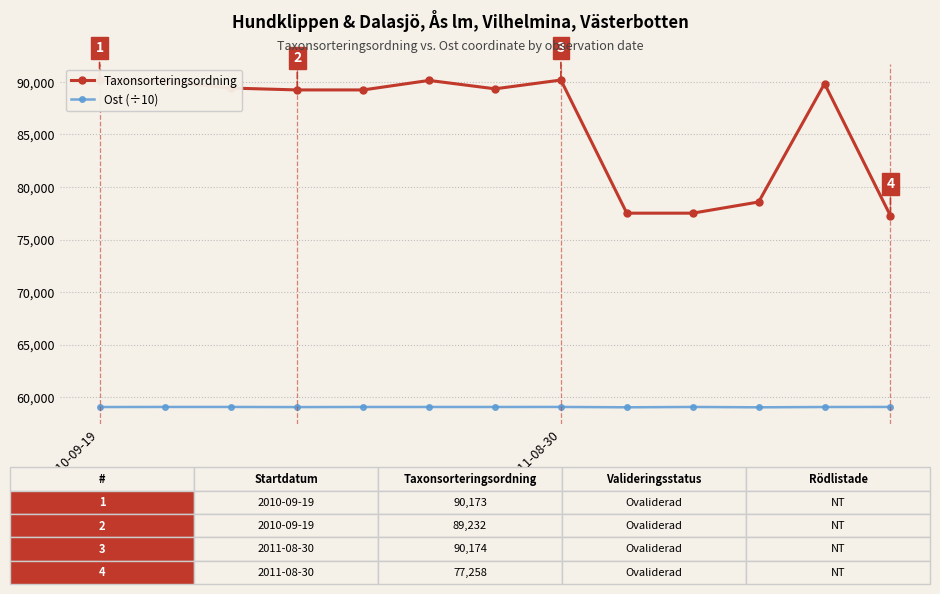

What is the value of the Taxonsorteringsordning point at the 12th from the left?

89832.0